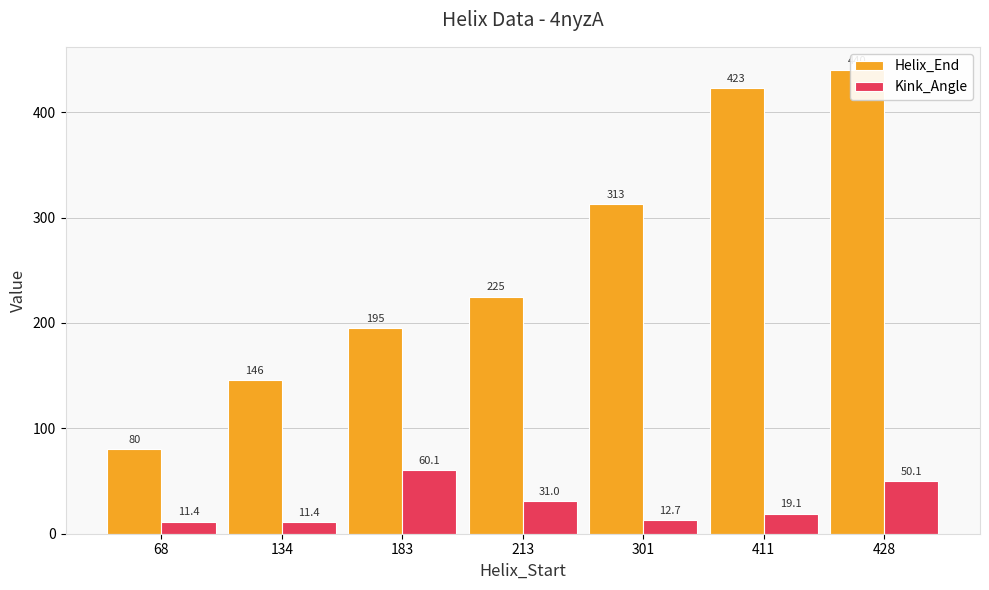

List the labels in order of Helix_End value, smallest first.

68, 134, 183, 213, 301, 411, 428